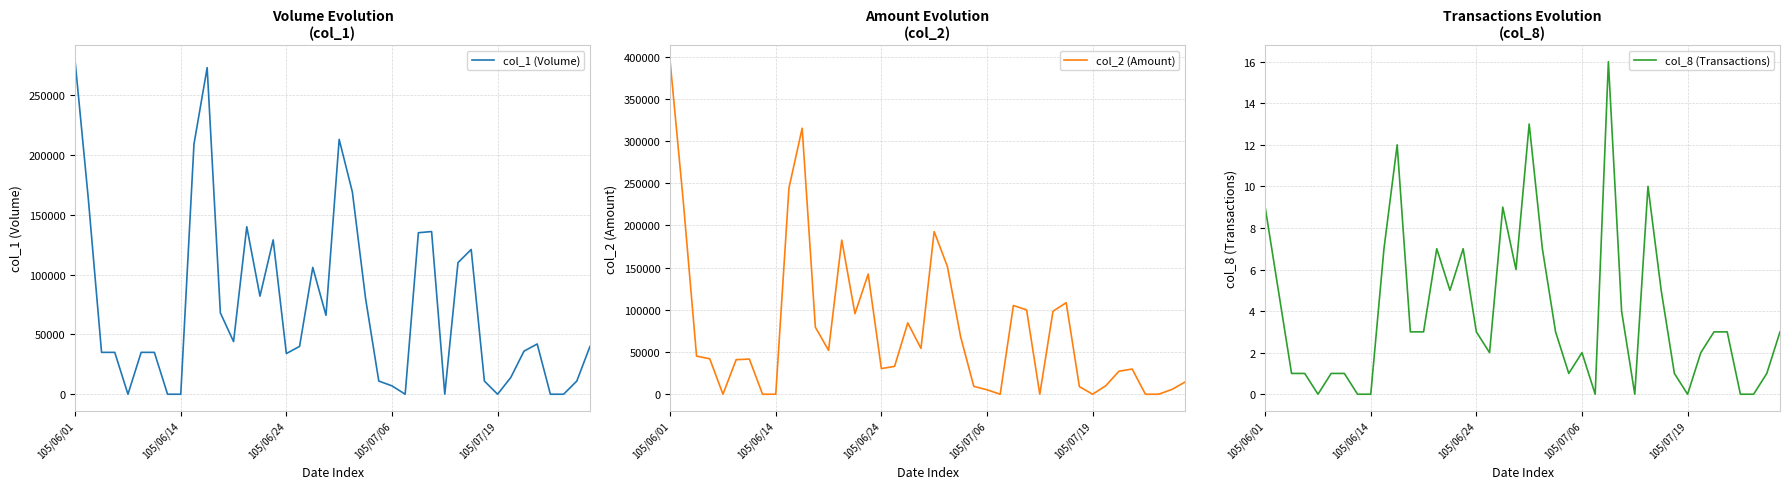

At which category does col_1 (Volume) reach its first local peak?

10